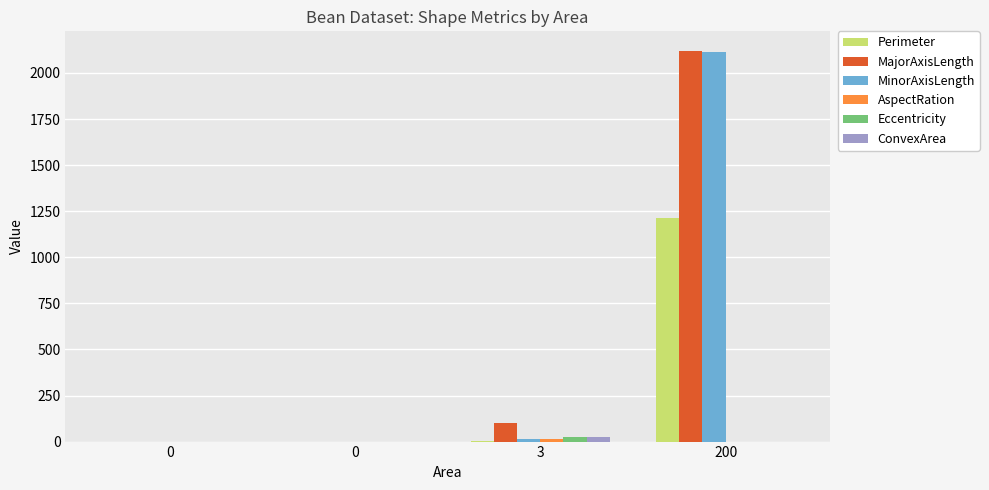

How many data points does each series have?

4